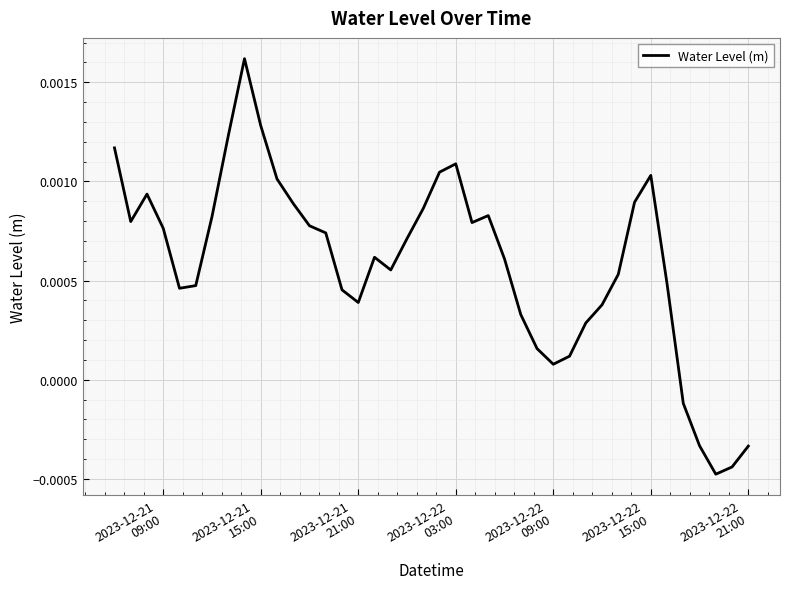

How many interior local peaks (higher than both neighbors) does the data have?

6